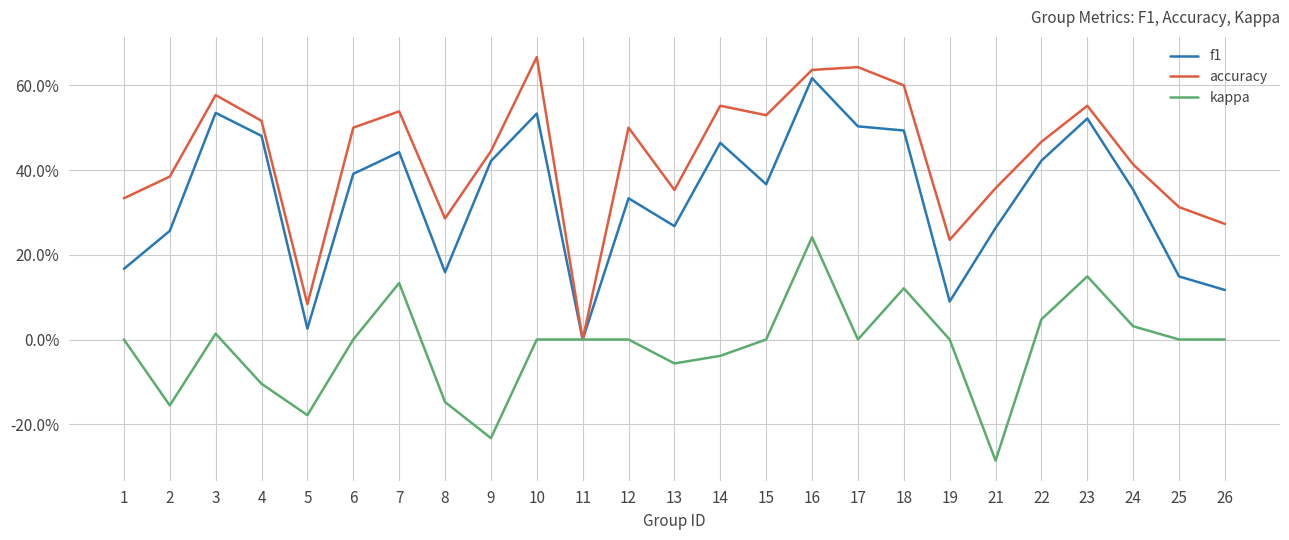

Reading left to right, what are all the values shown in this chart?

f1: 1=0.2	2=0.3	3=0.5	4=0.5	5=0.0	6=0.4	7=0.4	8=0.2	9=0.4	10=0.5	11=0.0	12=0.3	13=0.3	14=0.5	15=0.4	16=0.6	17=0.5	18=0.5	19=0.1	21=0.3	22=0.4	23=0.5	24=0.4	25=0.1	26=0.1
accuracy: 1=0.3	2=0.4	3=0.6	4=0.5	5=0.1	6=0.5	7=0.5	8=0.3	9=0.4	10=0.7	11=0.0	12=0.5	13=0.4	14=0.6	15=0.5	16=0.6	17=0.6	18=0.6	19=0.2	21=0.4	22=0.5	23=0.6	24=0.4	25=0.3	26=0.3
kappa: 1=0.0	2=-0.2	3=0.0	4=-0.1	5=-0.2	6=0.0	7=0.1	8=-0.1	9=-0.2	10=0.0	11=0.0	12=0.0	13=-0.1	14=-0.0	15=0.0	16=0.2	17=0.0	18=0.1	19=0.0	21=-0.3	22=0.0	23=0.1	24=0.0	25=0.0	26=0.0